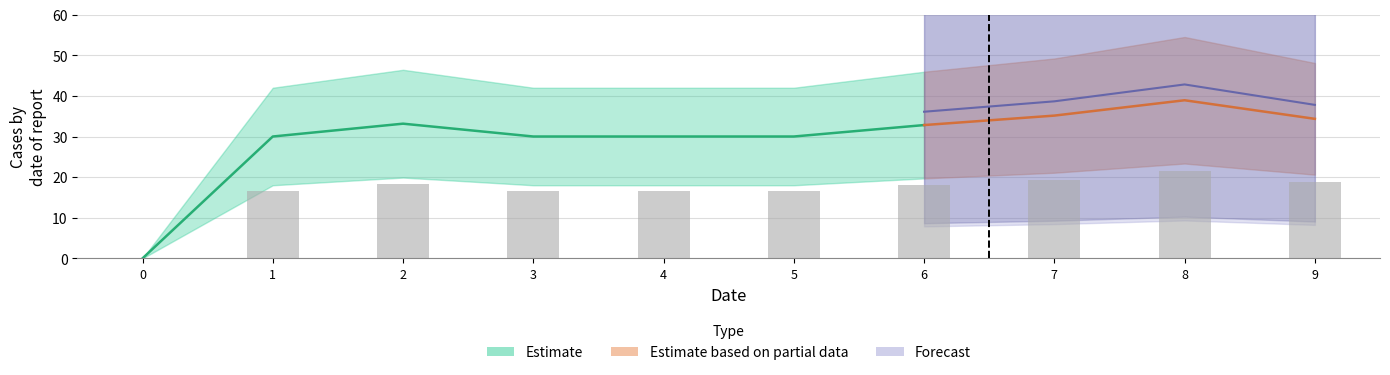

Reading left to right, extract all data points from this chart.

0.0	16.5	18.2	16.5	16.5	16.5	18.0	19.3	21.4	18.9